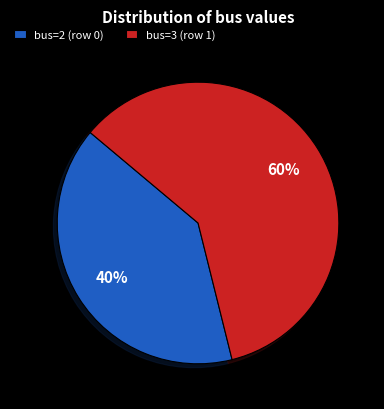

What percentage is the bus=2 (row 0) slice, to the nearest percent?

40%